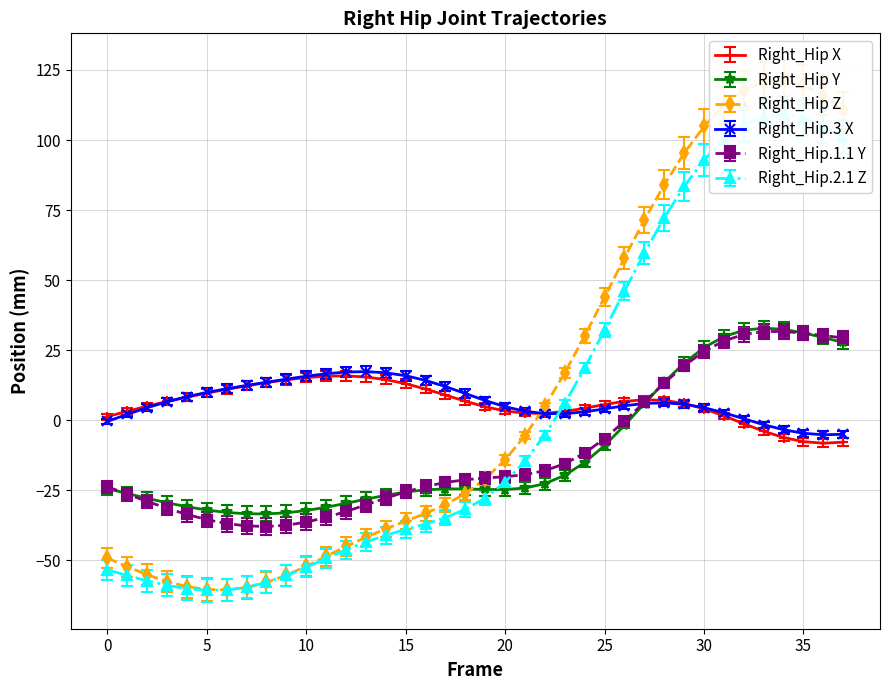

At which label does Right_Hip X reach its minimum?

36